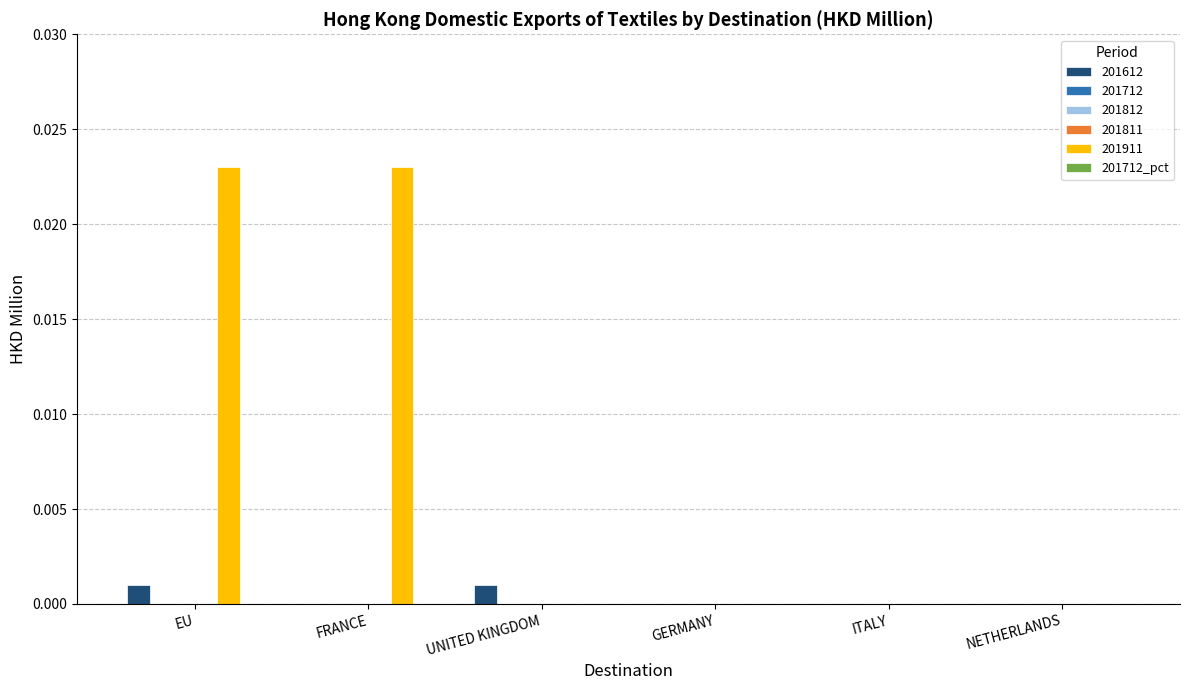

Which has a higher value, NETHERLANDS or UNITED KINGDOM?

UNITED KINGDOM